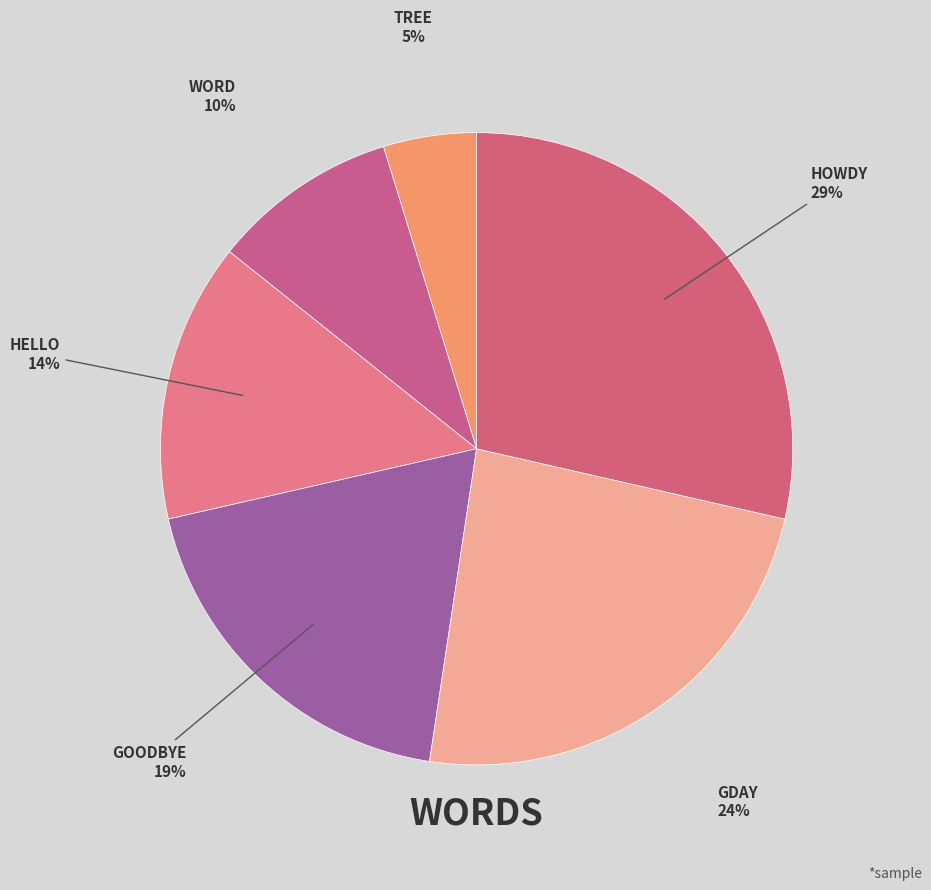

How many segments does this pie chart have?

6